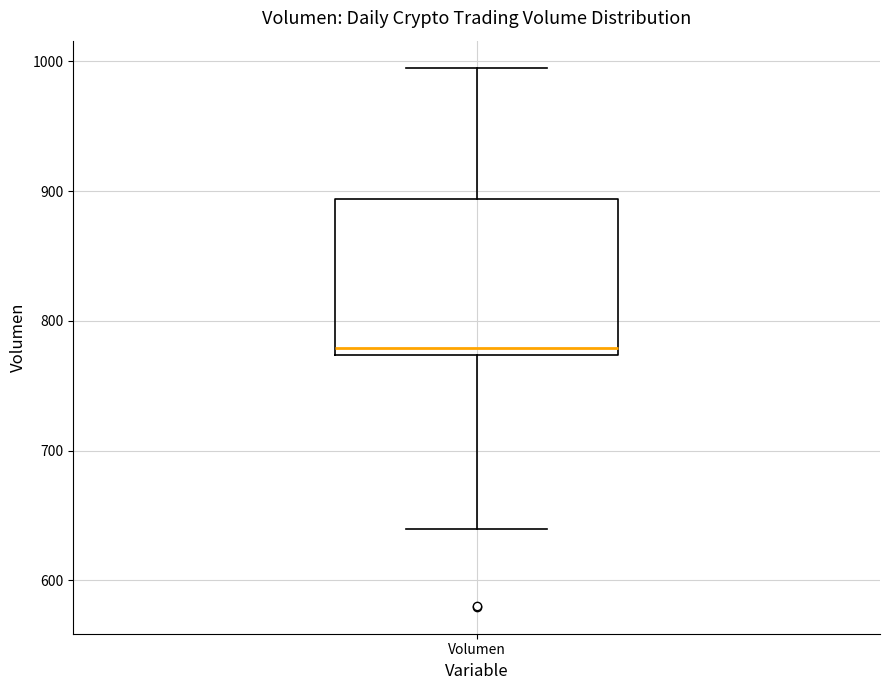

Where does the upper whisker of the box for Volumen end on the y-axis? The values are not printed on the chart, so give them approximately, as read against the axis.

1000